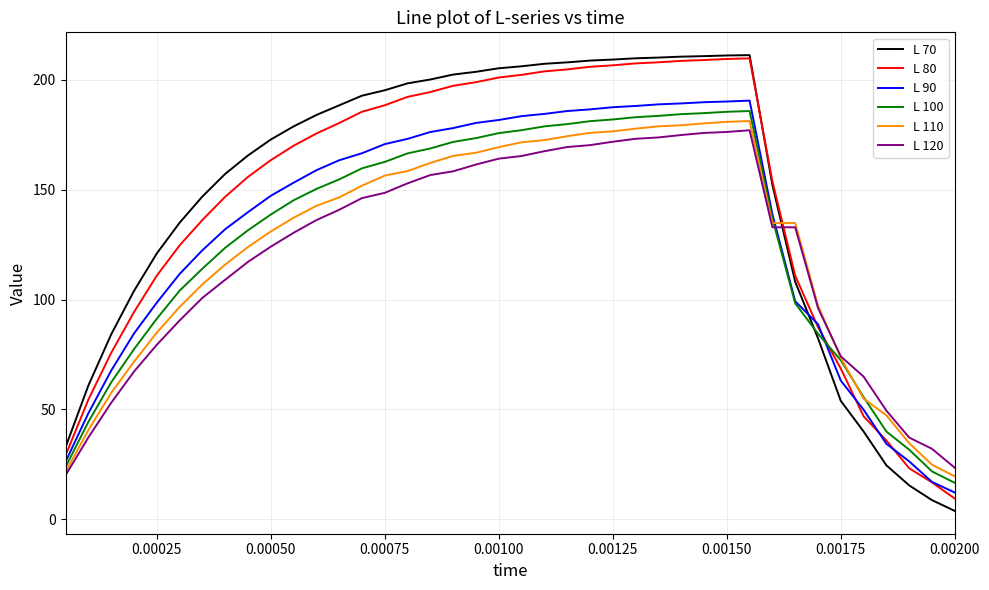

What is the greatest value displayed?

211.3